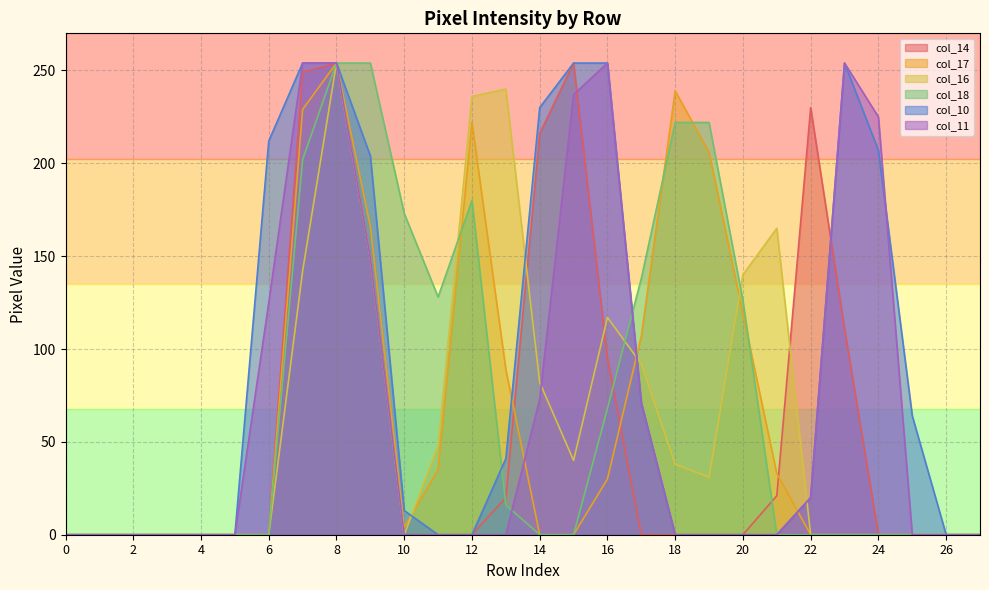

At which category does col_10 reach its first local peak?

23